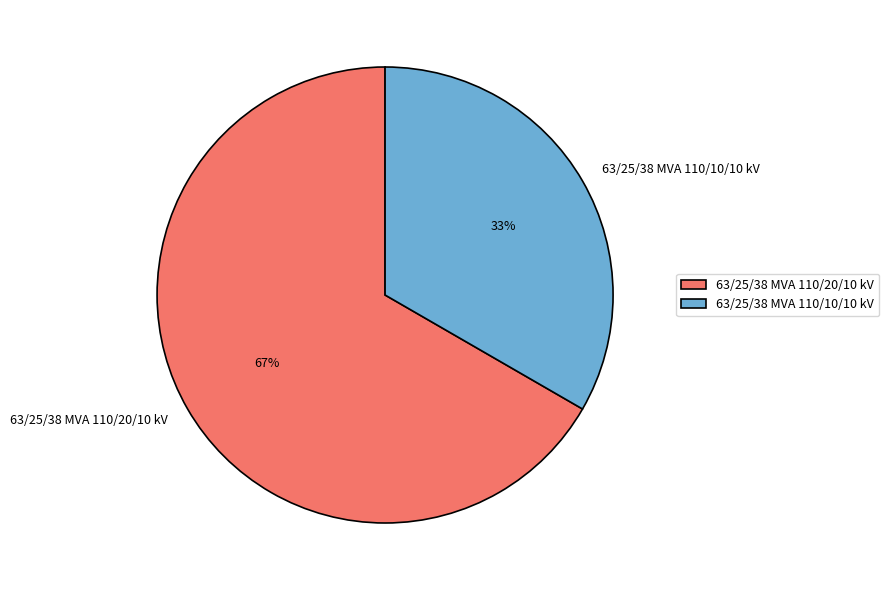

Is the sum of 63/25/38 MVA 110/10/10 kV and 63/25/38 MVA 110/20/10 kV greater than half?

Yes